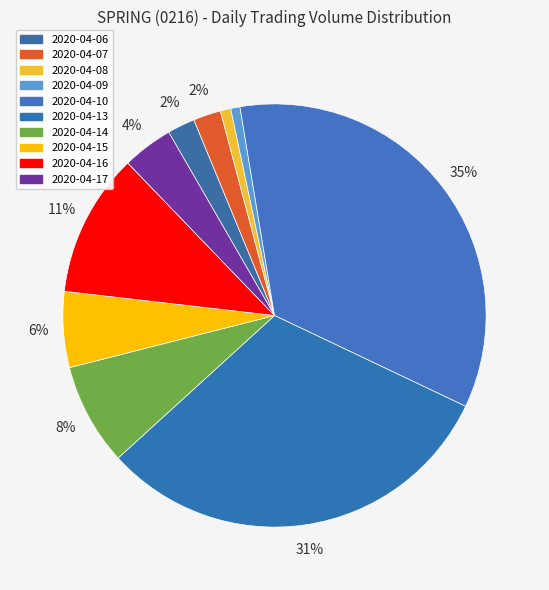

To the nearest percent, what percentage of the pie is 2020-04-16?

11%